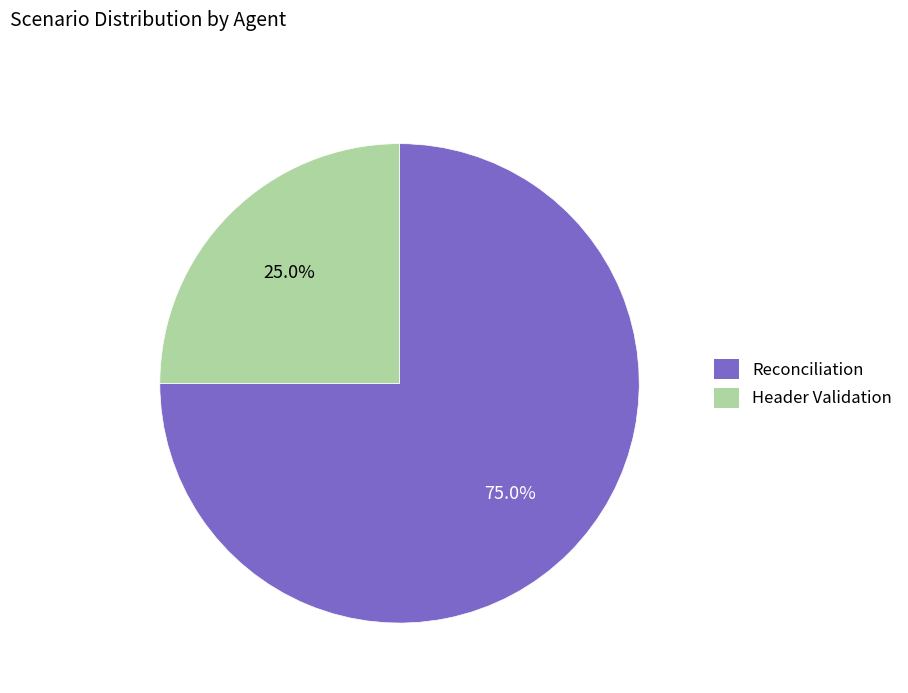

To the nearest percent, what is the difference between the Reconciliation and Header Validation slice percentages?

50%